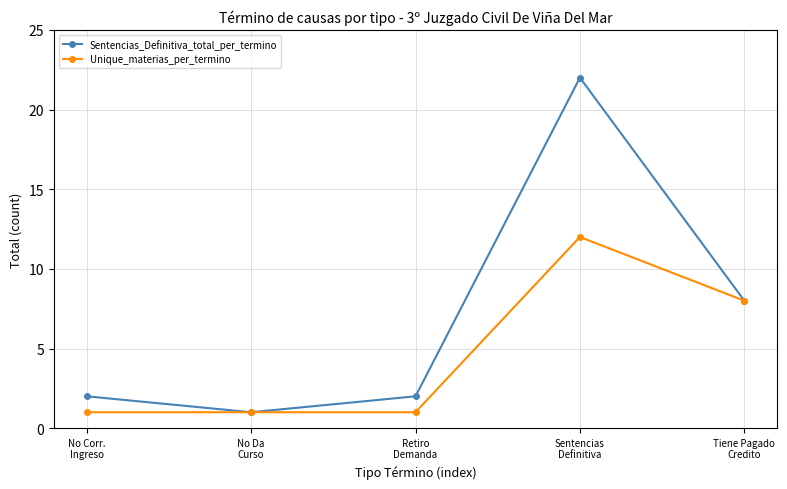

What are all the series names shown in the legend?

Sentencias_Definitiva_total_per_termino, Unique_materias_per_termino